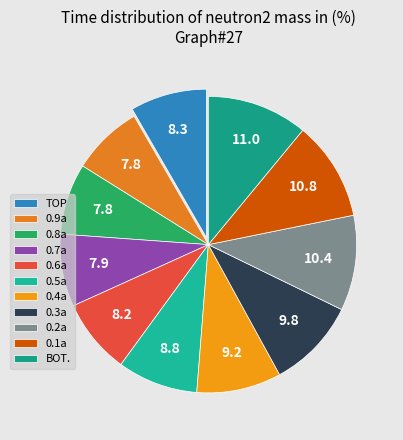

How many segments does this pie chart have?

11